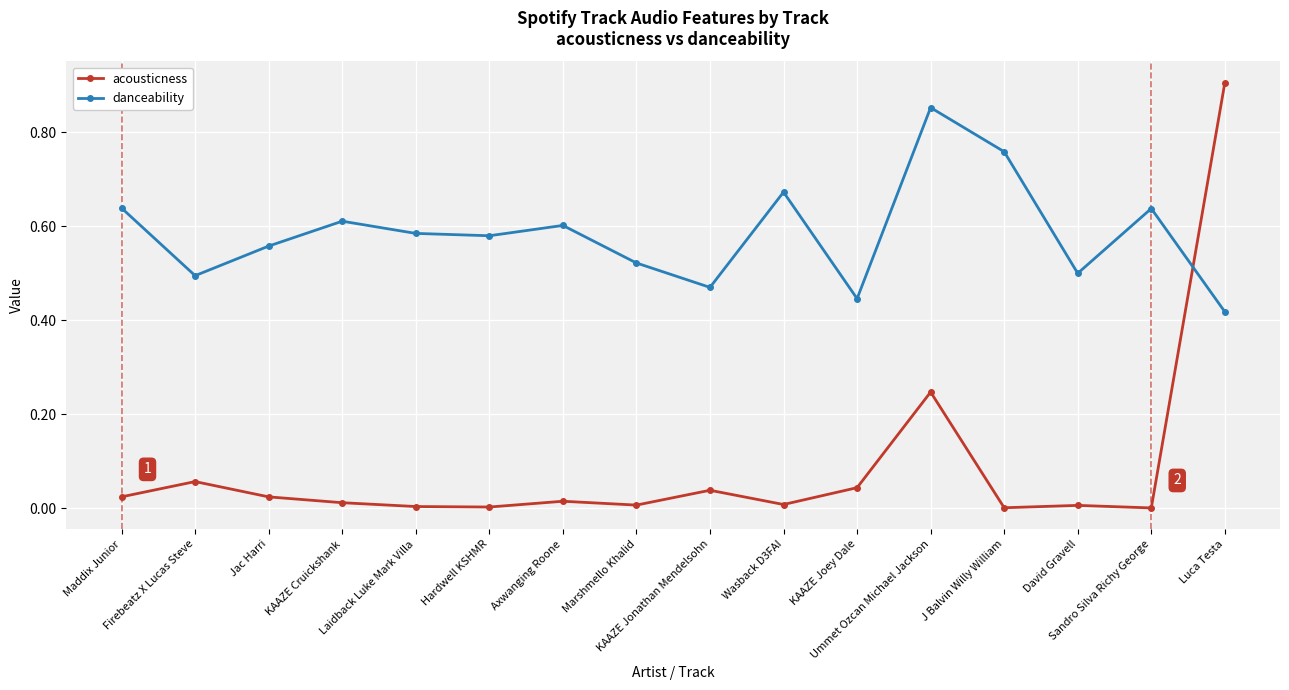

How many times do danceability and acousticness cross each other?

1